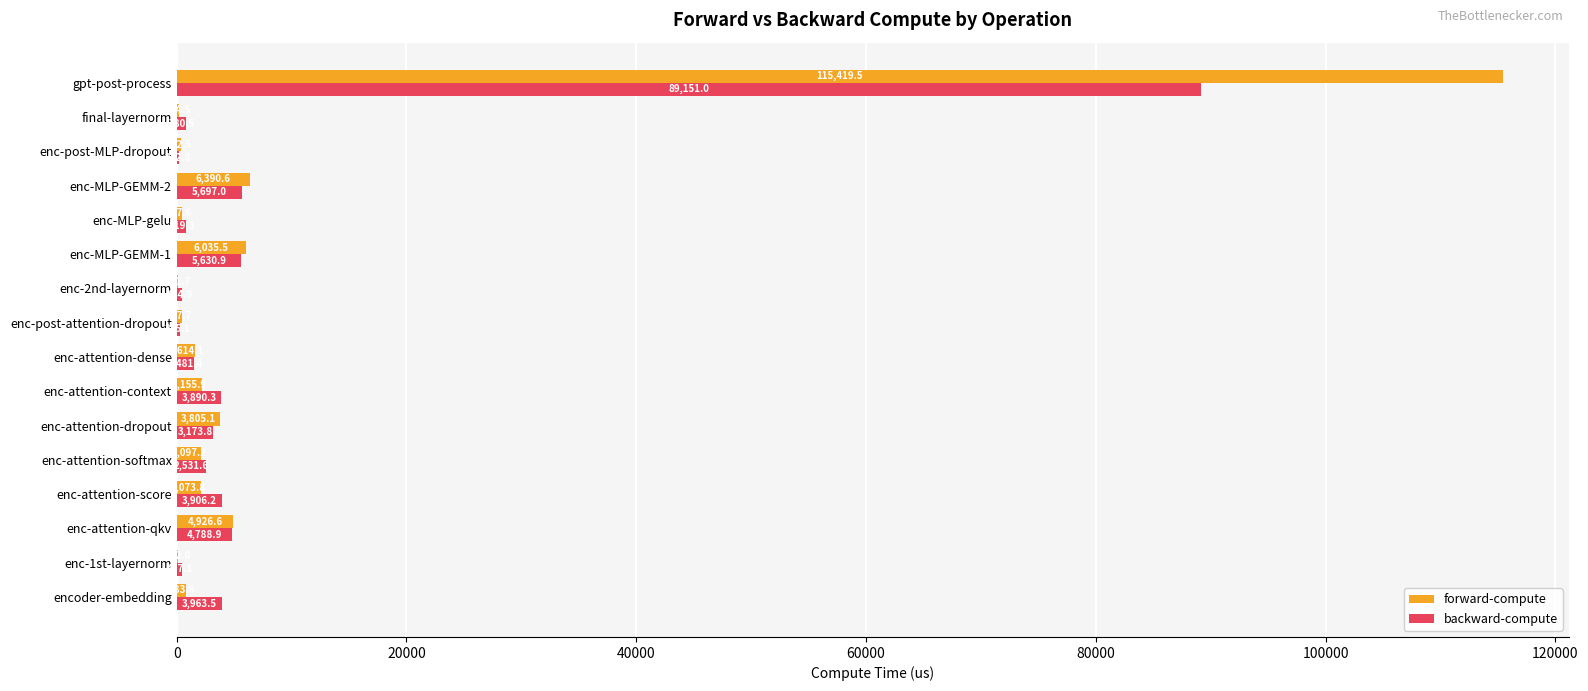

Which series changed the most between encoder-embedding and enc-post-attention-dropout?

backward-compute